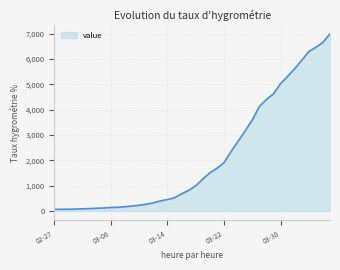

What is the maximum value shown in the chart?

6995